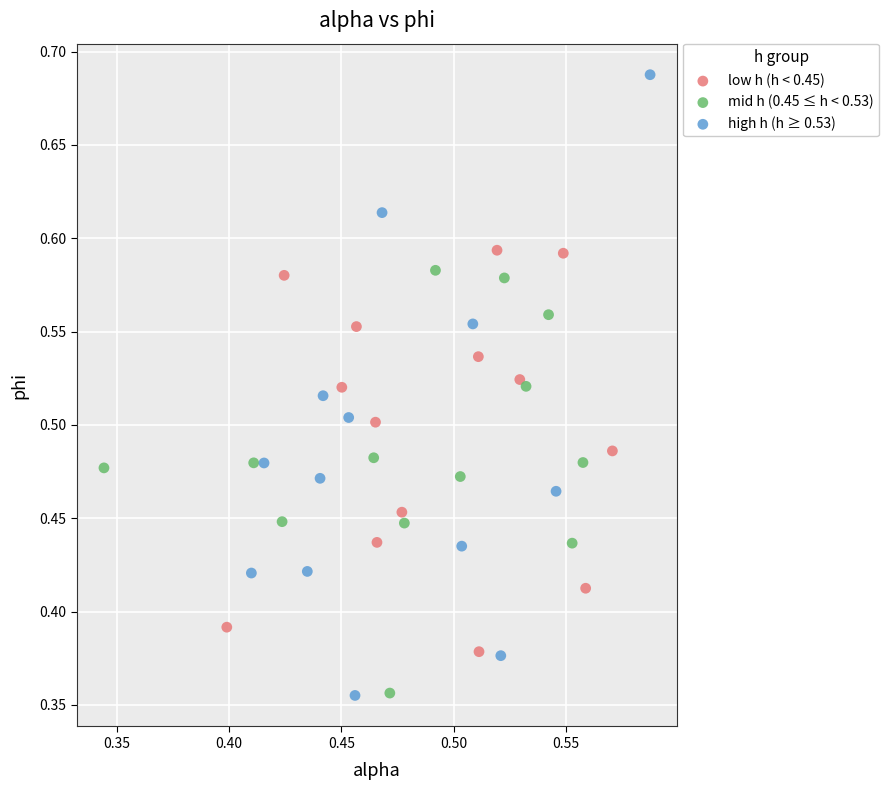

Which series has the widest spread of Y values?

high h (h ≥ 0.53)